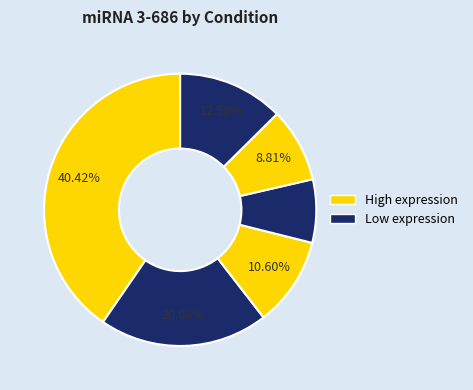

Is there a majority slice in this chart?

No